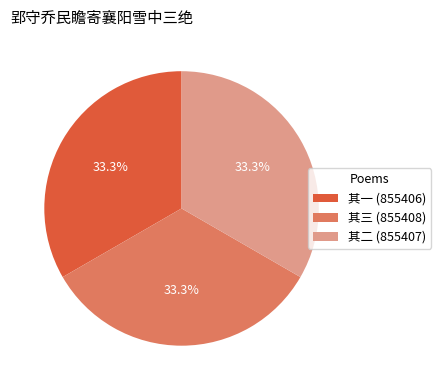

What is the ratio of the value at 其一 (855406) to the value at 其三 (855408)?

1.0